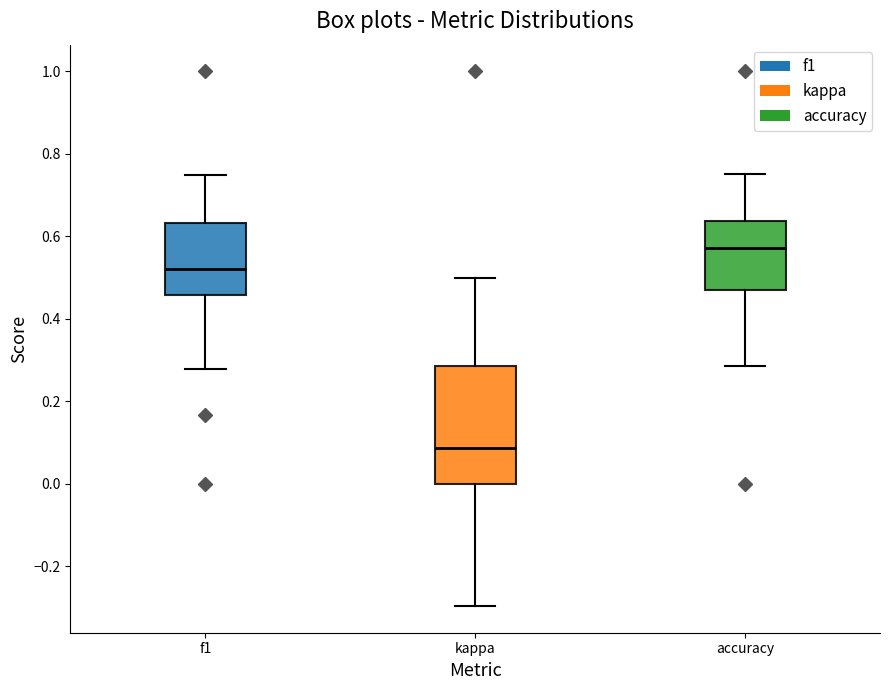

Comparing the boxes themselves (not the whiskers), which one is the tallest?

kappa